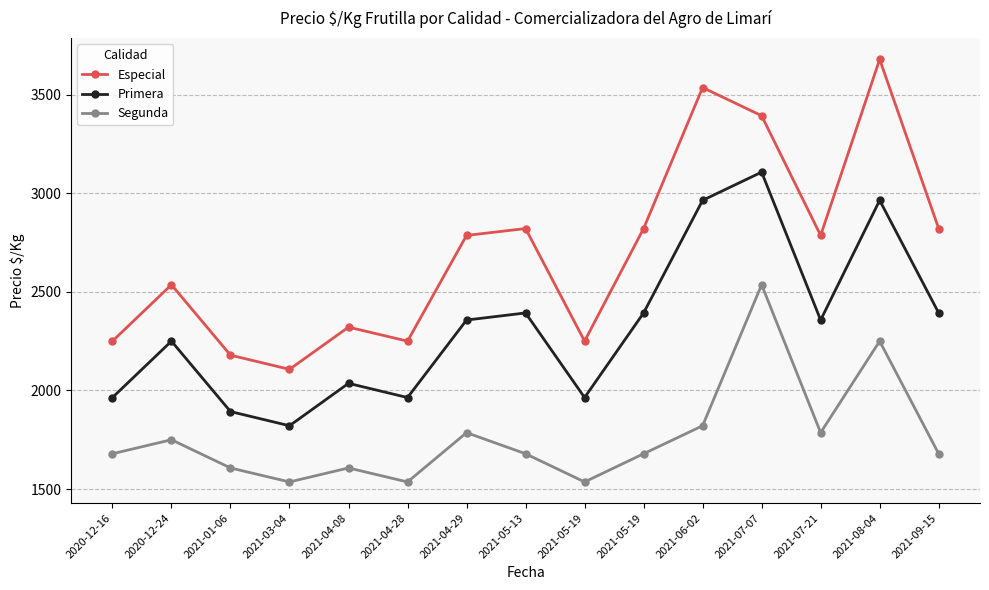

How many lines are shown in the chart?

3